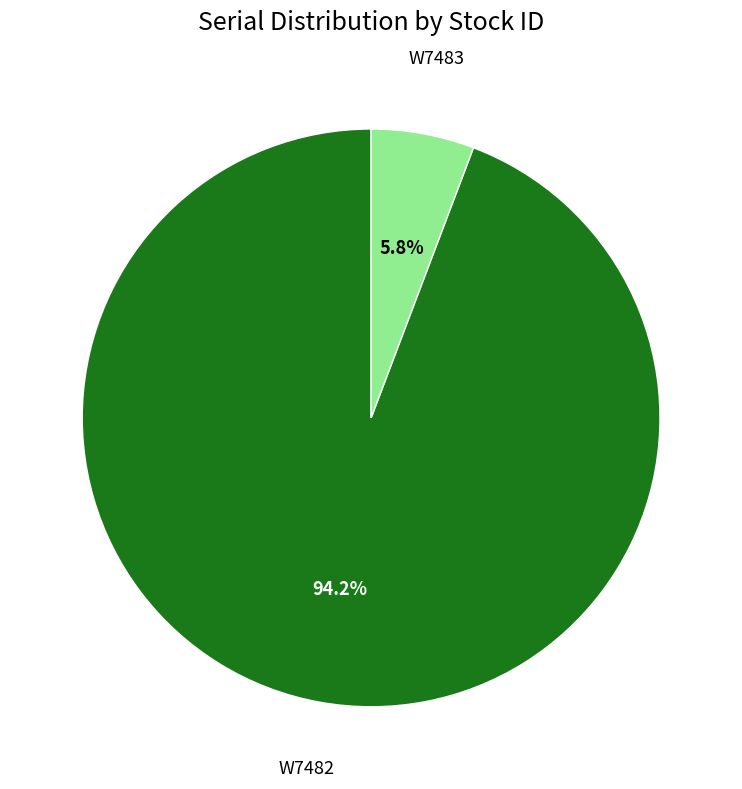

Is it true that W7483 is 12% of the pie?

False